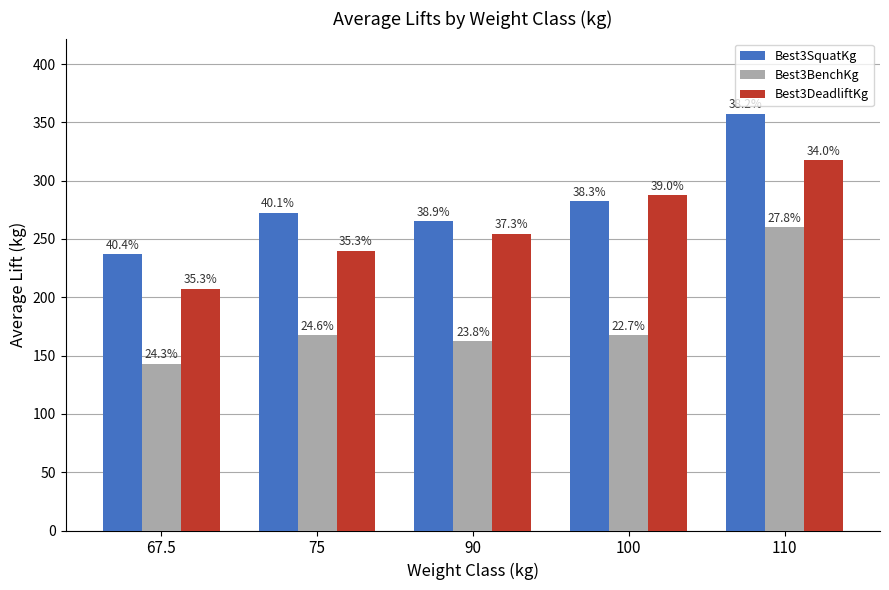

What is the label of the 1st bar from the left?

67.5